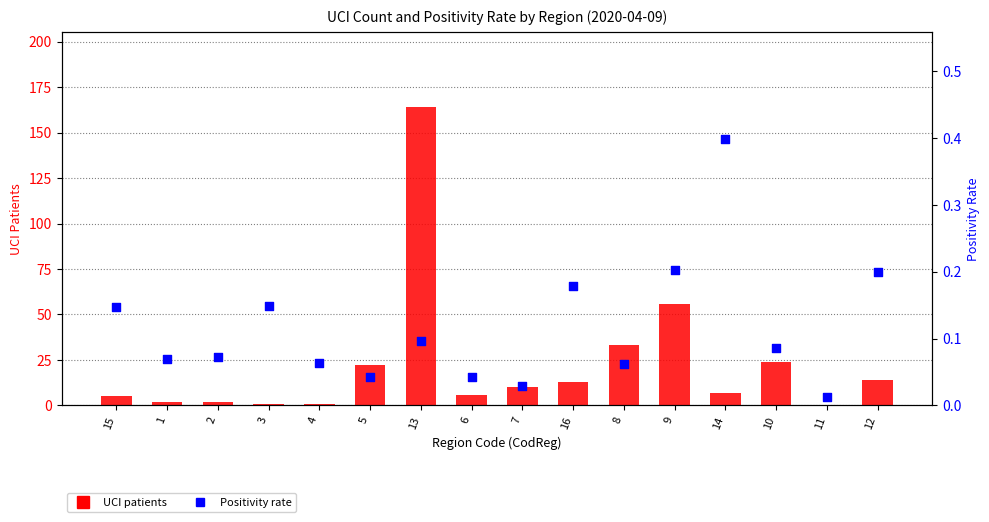

Is the value of UCI patients at 12 greater than the value of Positivity rate at 9?

Yes